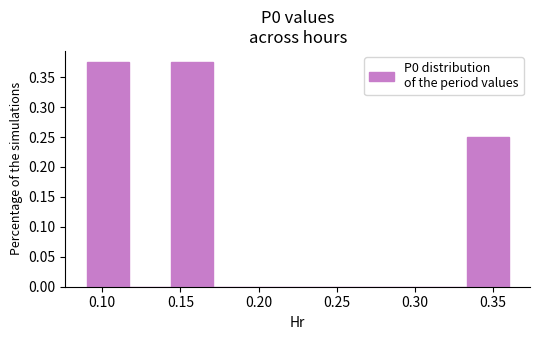

What is the height of the bar covering 0.333 to 0.360 on the x-axis? Neither the bar edges nor the heights are printed on the chart, so give them approximately, as read against the axes.

0.250